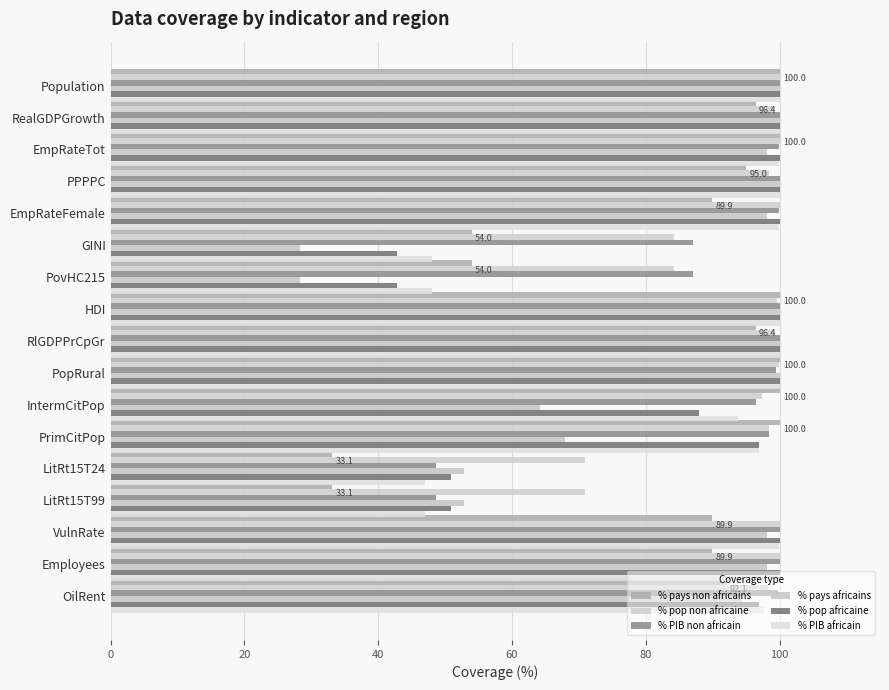

How many values in the % pop non africaine series exceed 99?

9